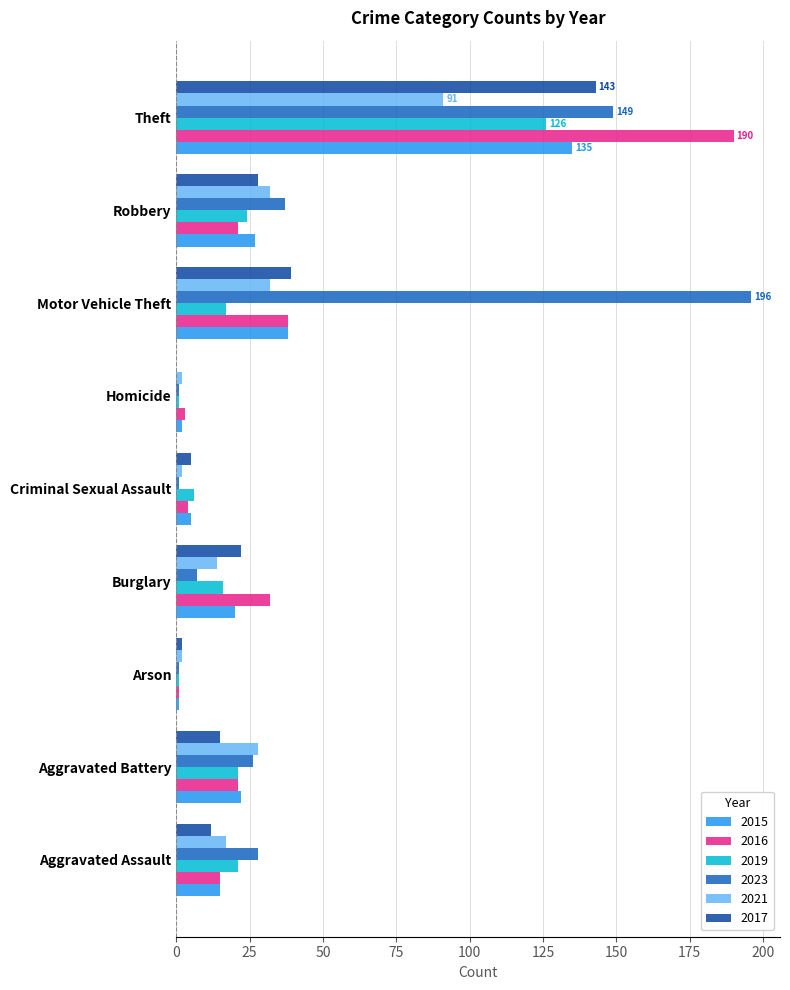

What is the spread (max minus min) of values at Burglary?

25